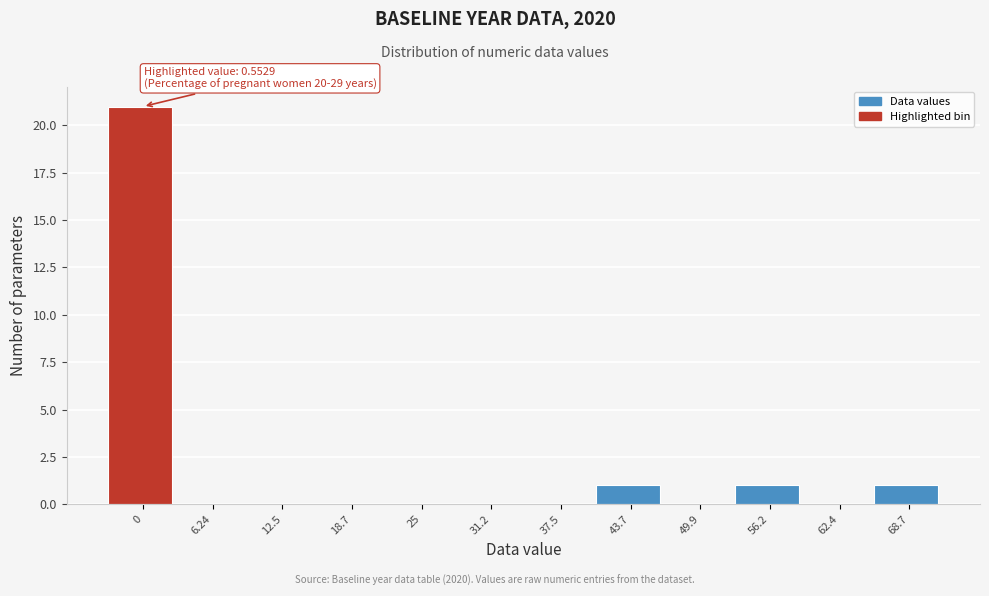

Reading left to right, extract all data points from this chart.

0=21	6.24=0	12.5=0	18.7=0	25=0	31.2=0	37.5=0	43.7=1	49.9=0	56.2=1	62.4=0	68.7=1